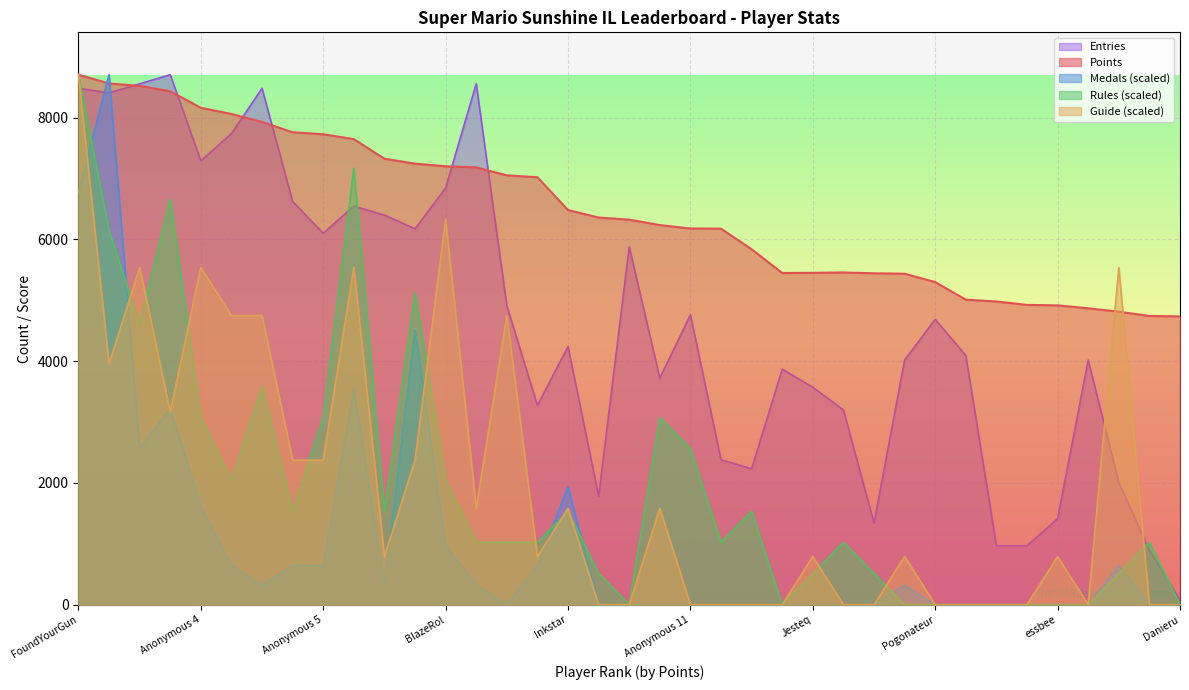

How many series are shown in this chart?

5